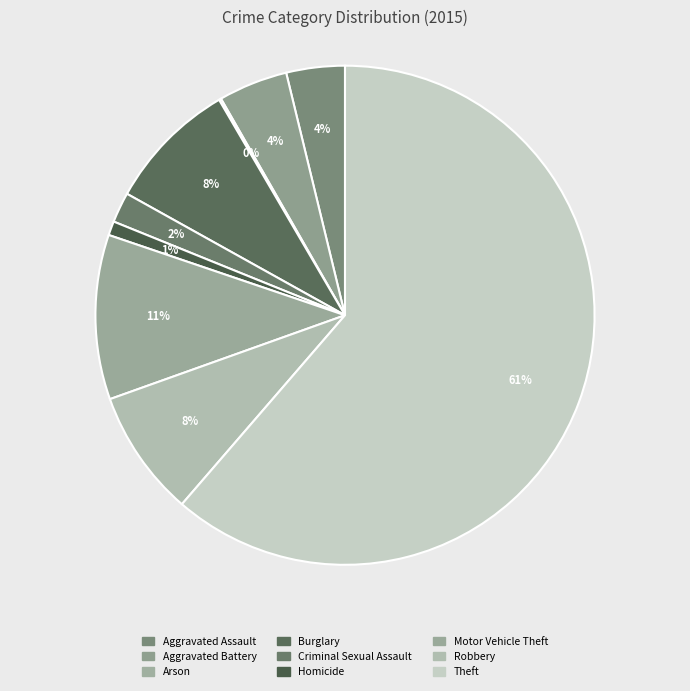

Is it true that Arson is 1% of the pie?

False